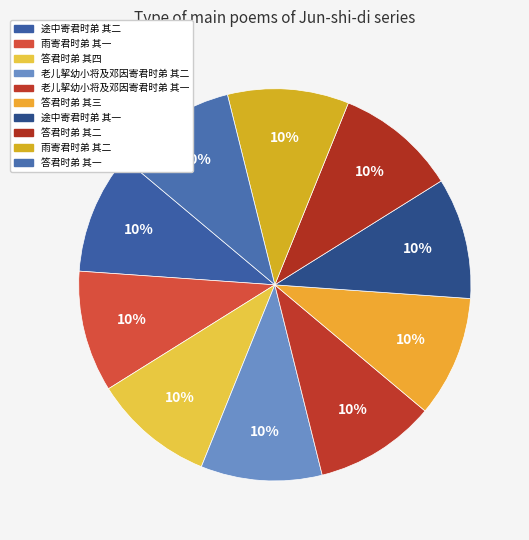

How many slices are in this pie chart?

10